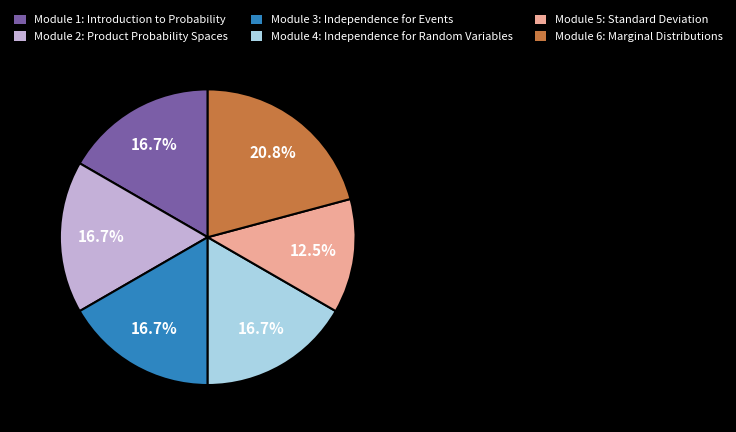

Approximately how many times larger is the value at Module 4: Independence for Random Variables compared to Module 2: Product Probability Spaces?

1.0